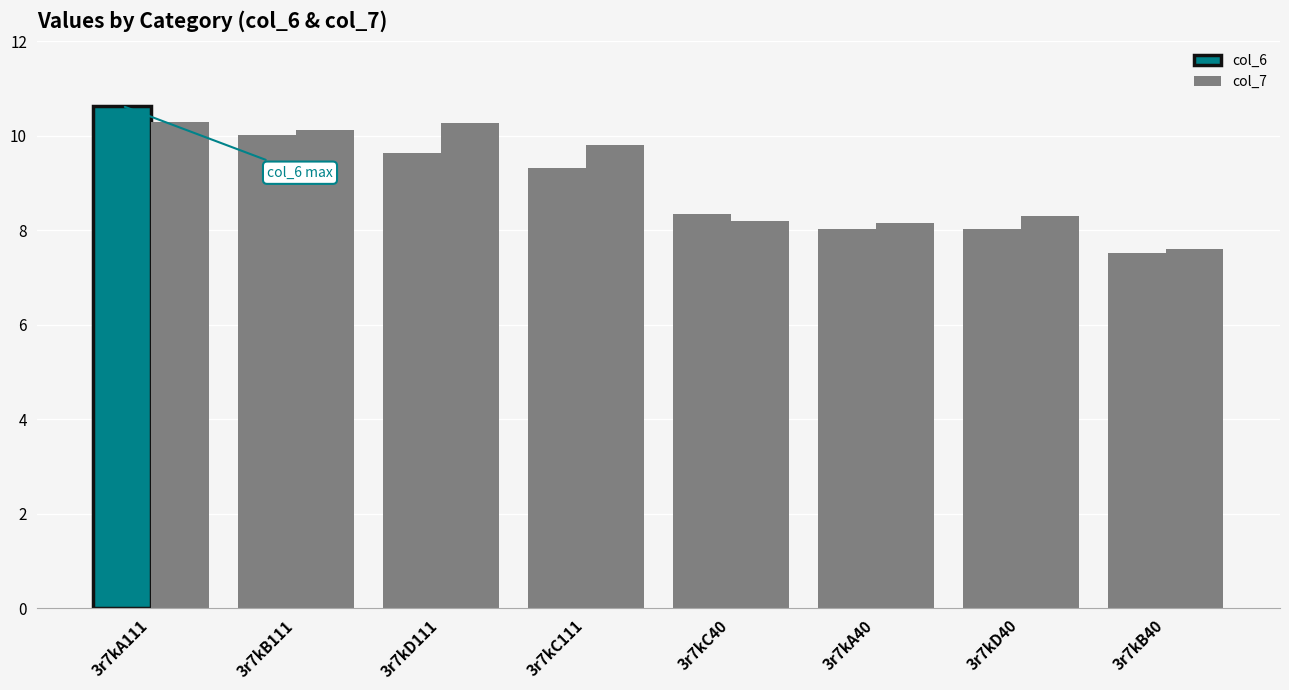

How many values in the col_7 series are below 9?

4